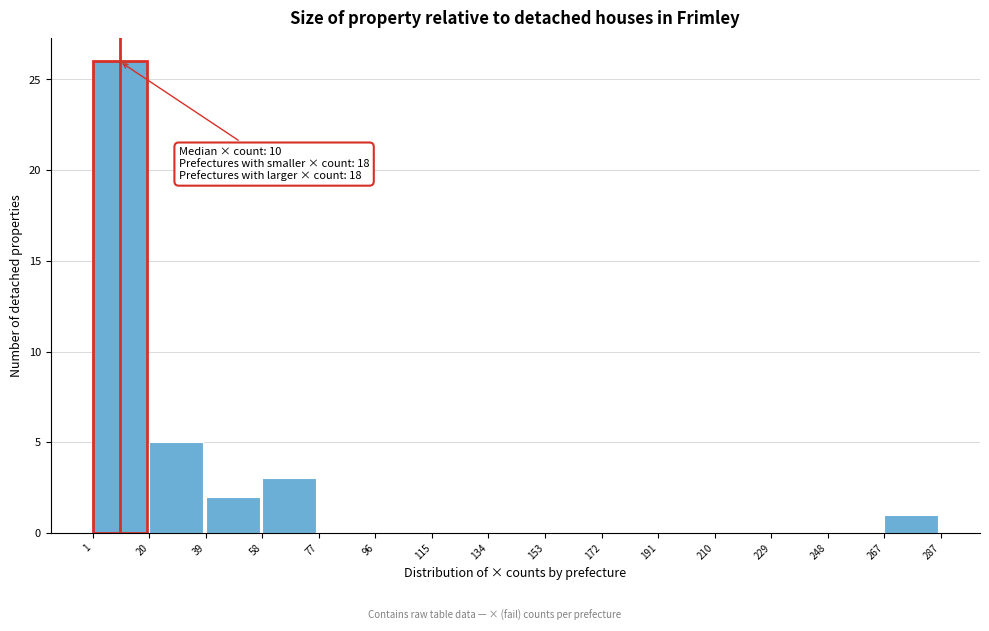

Over which range of the x-axis is the bar tallest?

1 to 20